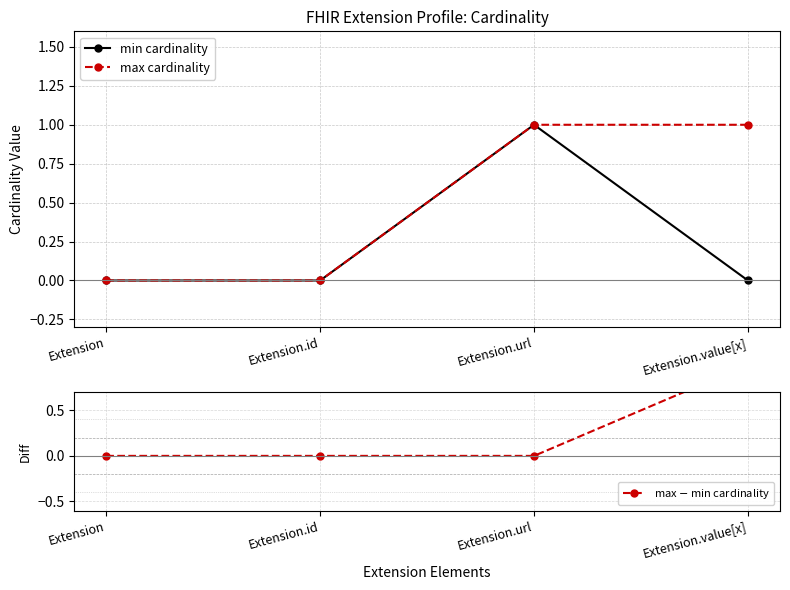

Is the value of max cardinality at Extension greater than the value of min cardinality at Extension.url?

No